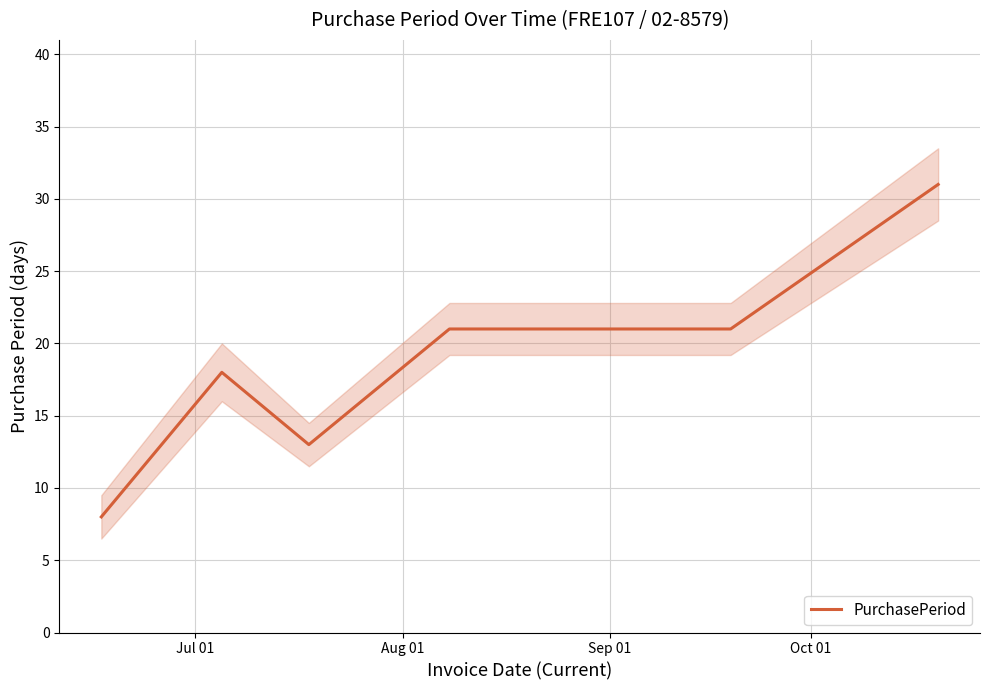

What is the lowest value of the PurchasePeriod series?

8